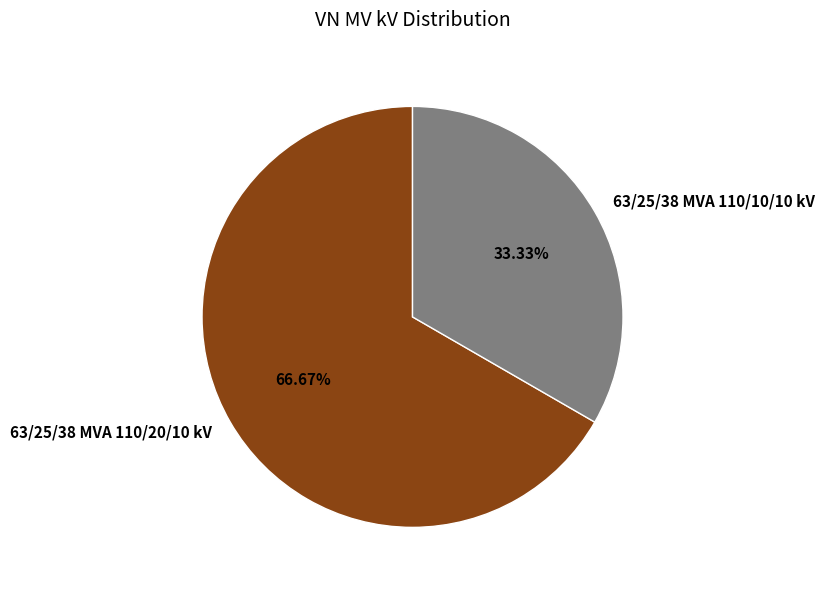

Which category accounts for the majority?

63/25/38 MVA 110/20/10 kV